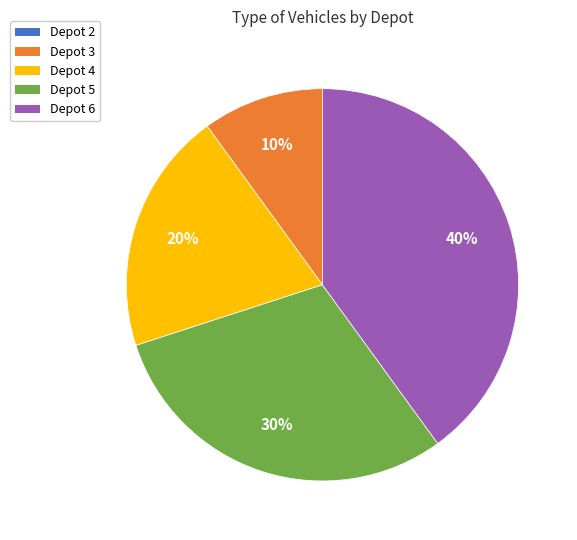

To the nearest percent, what percentage of the pie is Depot 5?

30%